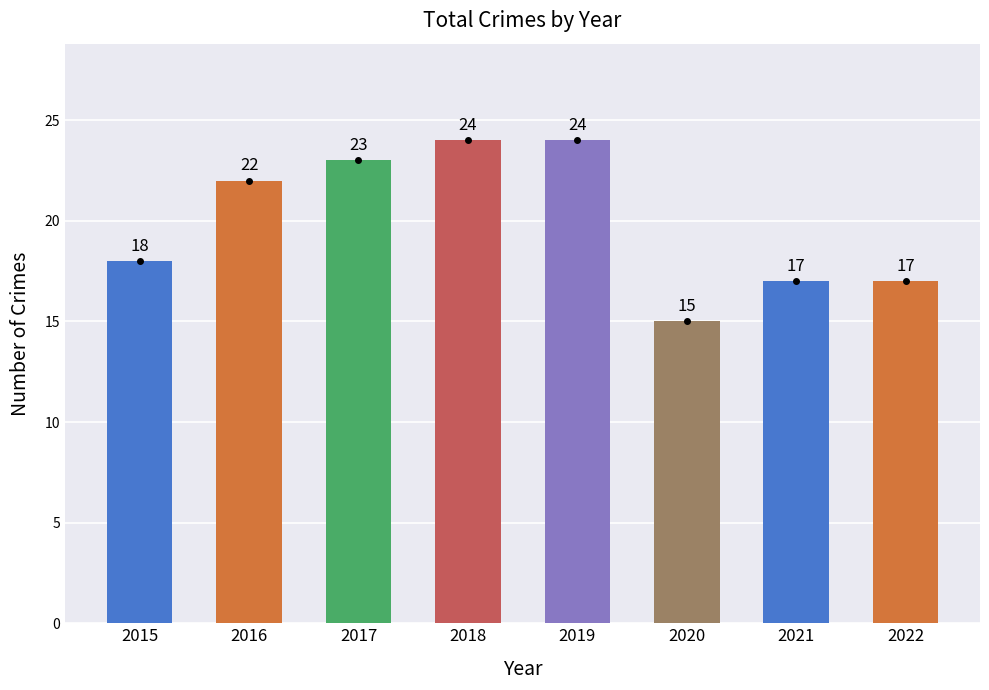

The value at 2021 is 23. True or false?

False